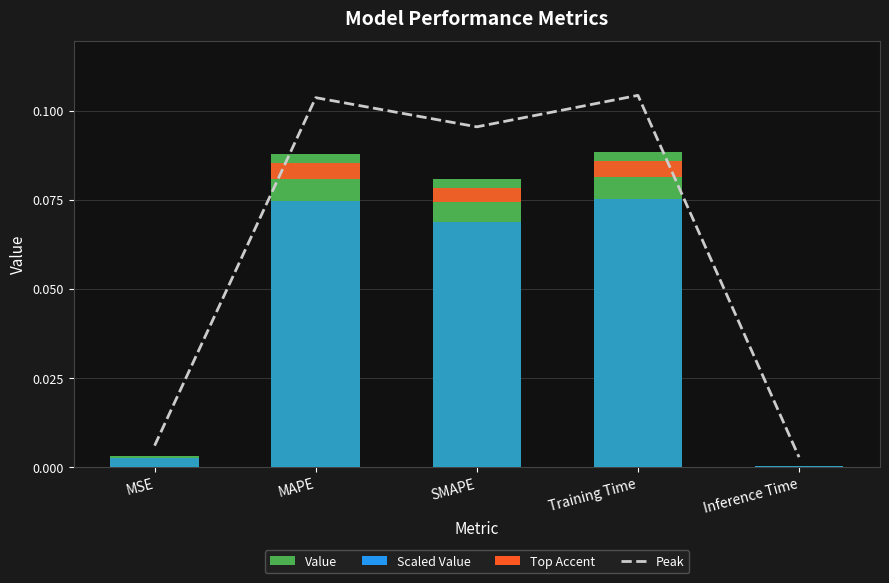

Is it true that the value at Training Time is 0.3?

False